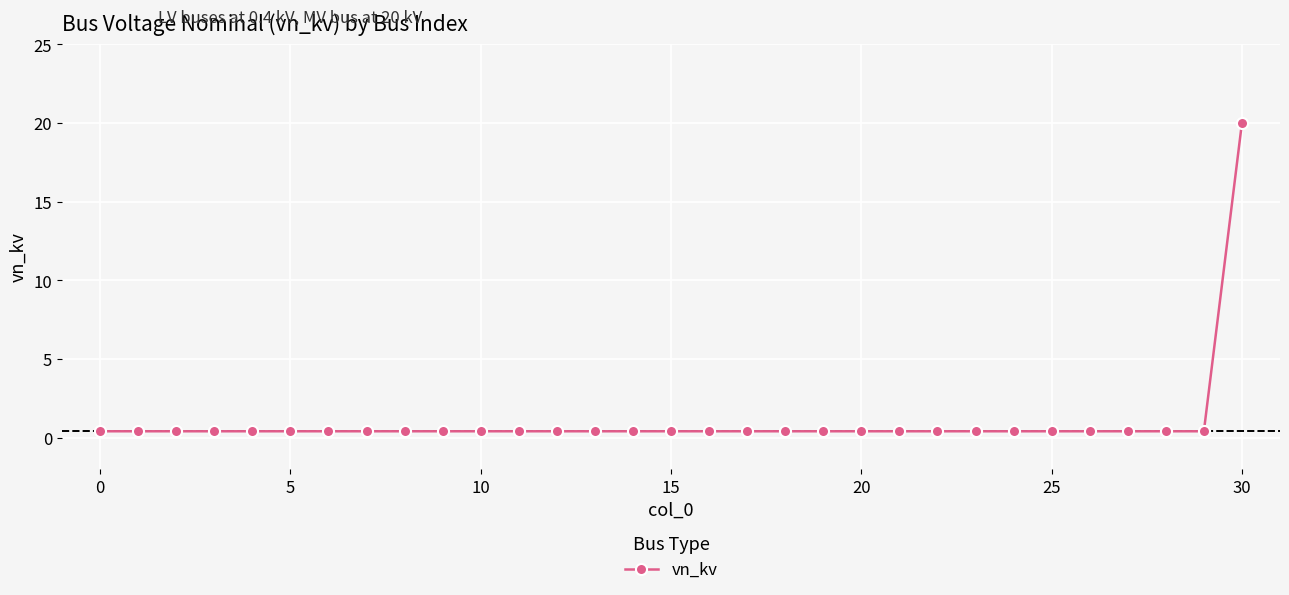

What is the sum of all values?

32.0